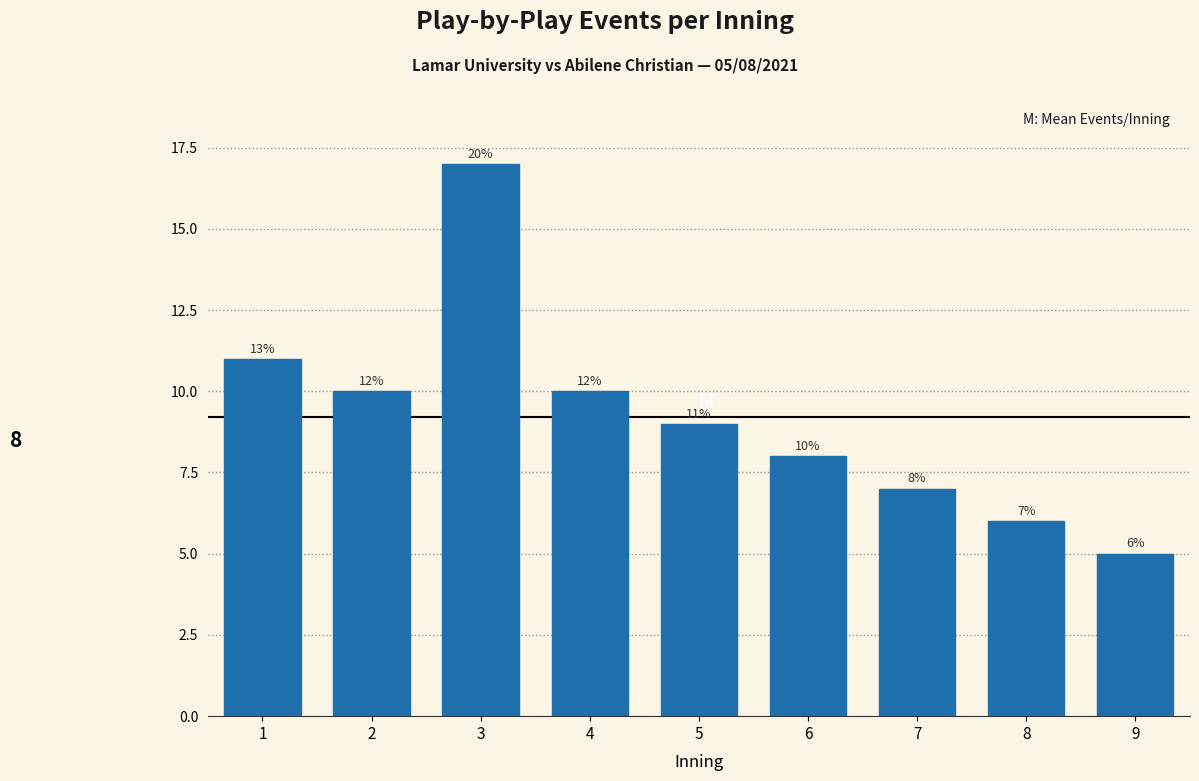

Reading left to right, list all the values displayed in this chart.

1=11	2=10	3=17	4=10	5=9	6=8	7=7	8=6	9=5